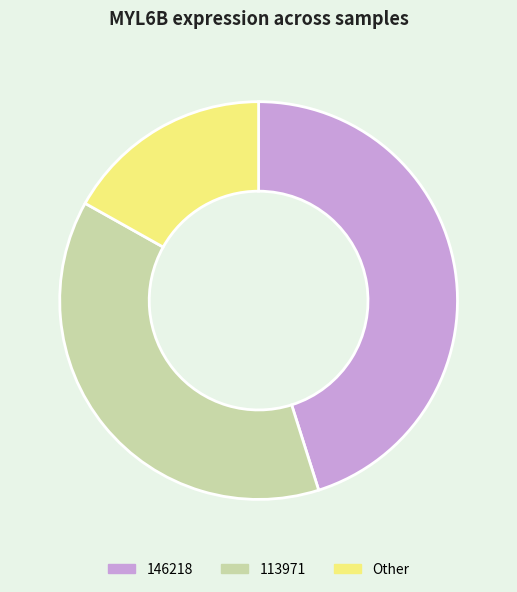

Is the sum of Other and 113971 greater than half?

Yes